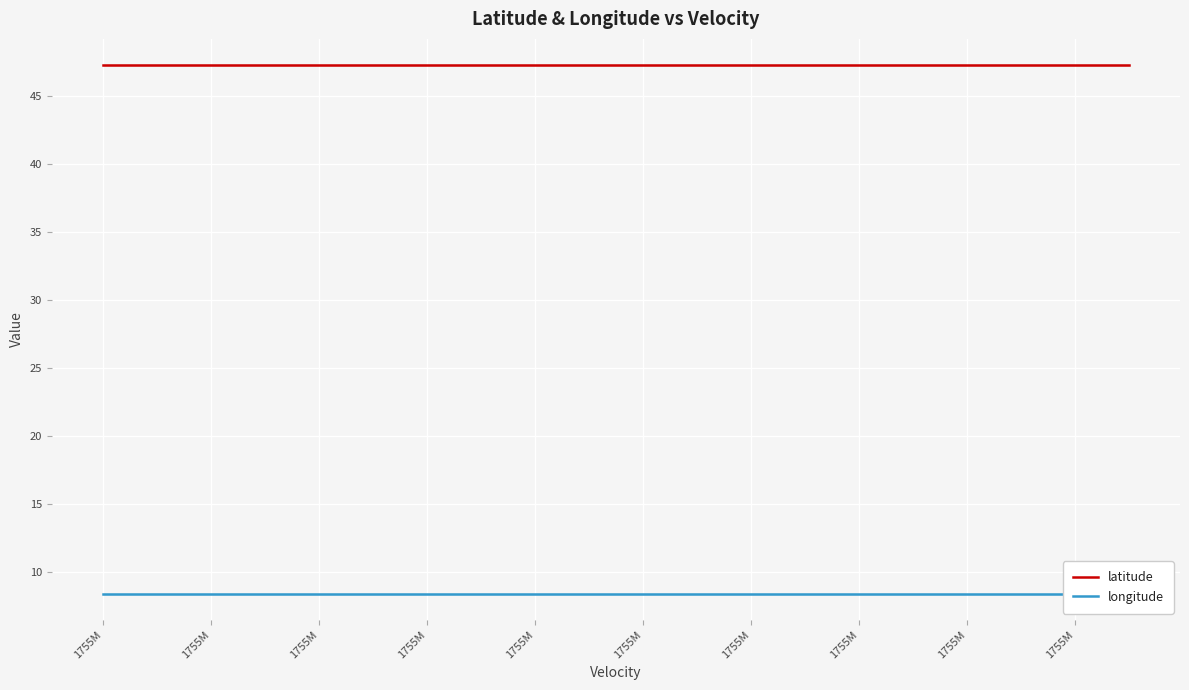

Which series has the largest total across all categories?

latitude